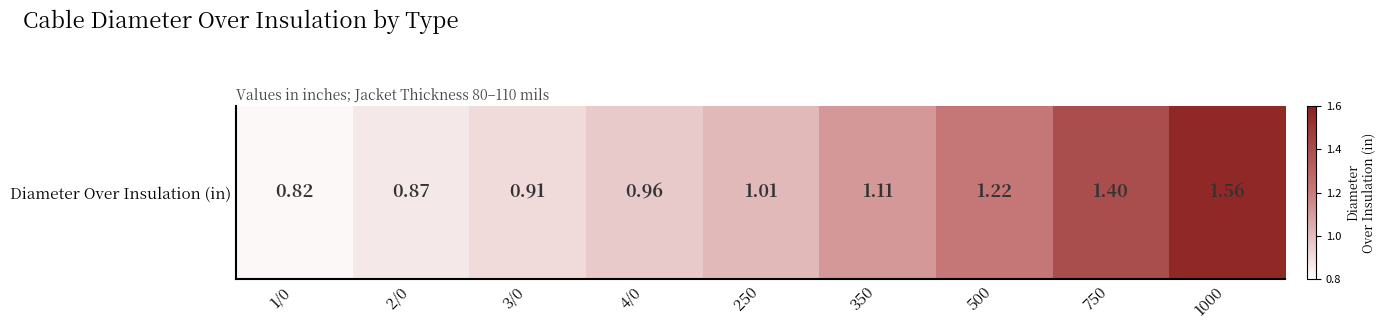

Between 3/0 and 750, which is larger?

750